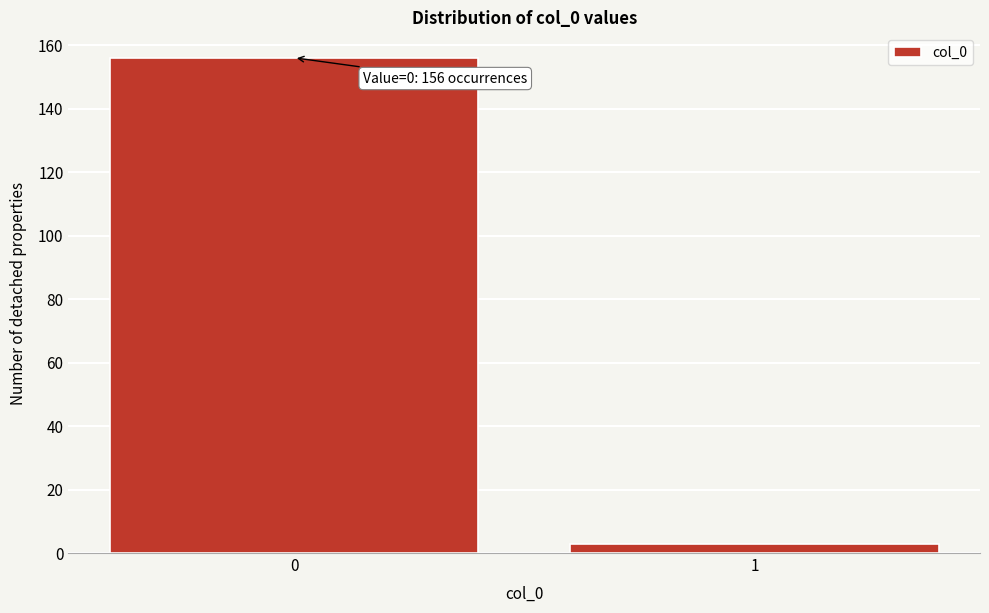

Reading left to right, extract all data points from this chart.

156	3